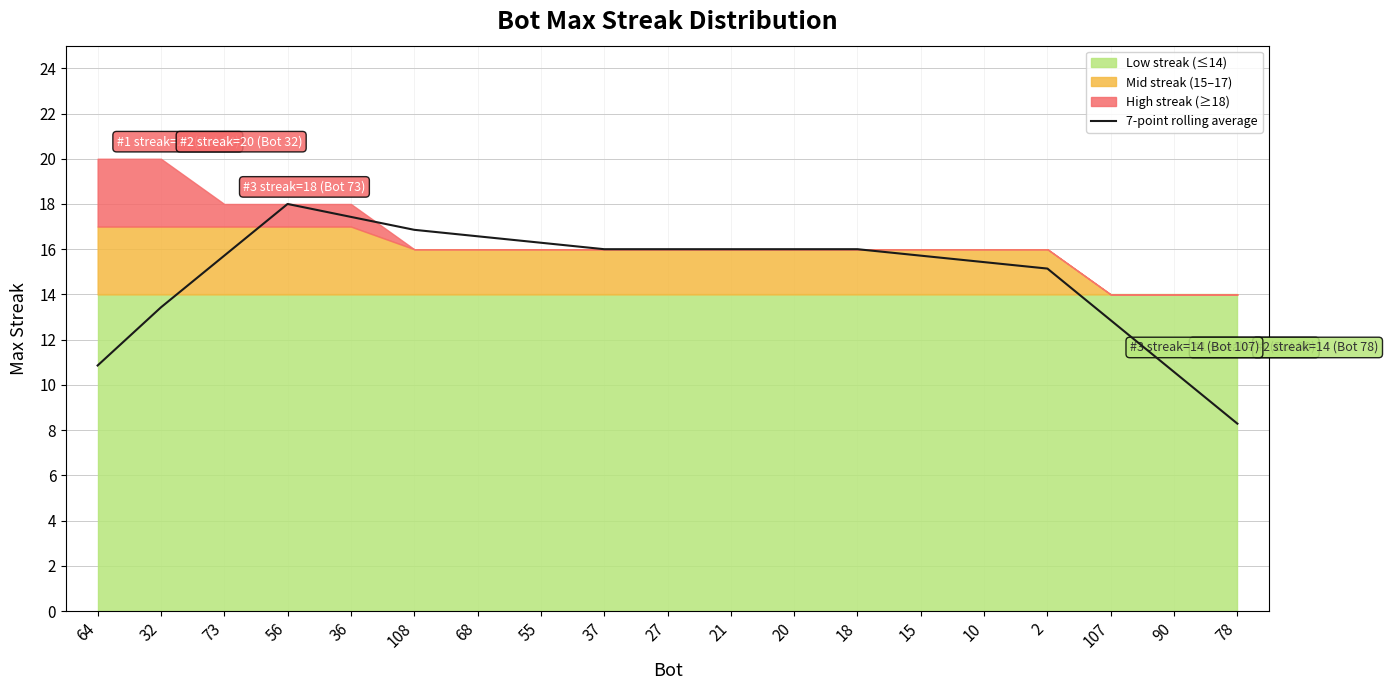

Is it true that 7-point rolling average equals 5.5 at 32?

False